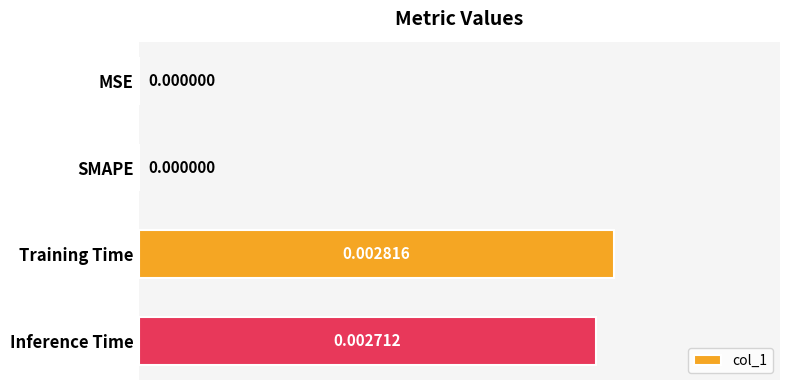

Which category has the highest value across all series?

Training Time